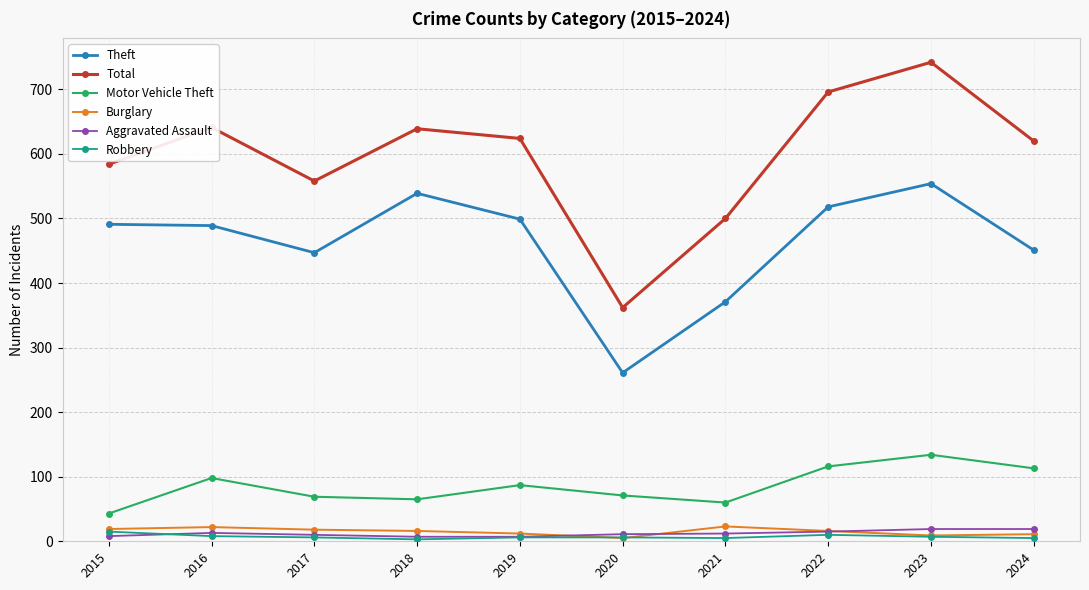

At which category is the sum across all series the highest?

2023